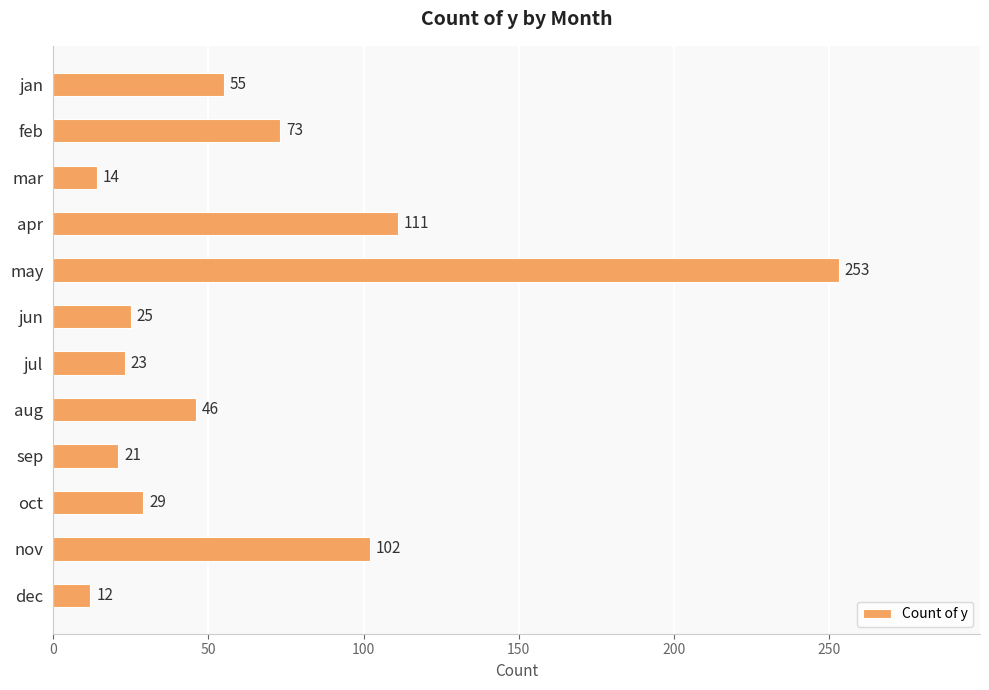

Reading top to bottom, what are all the values shown in this chart?

jan=55	feb=73	mar=14	apr=111	may=253	jun=25	jul=23	aug=46	sep=21	oct=29	nov=102	dec=12